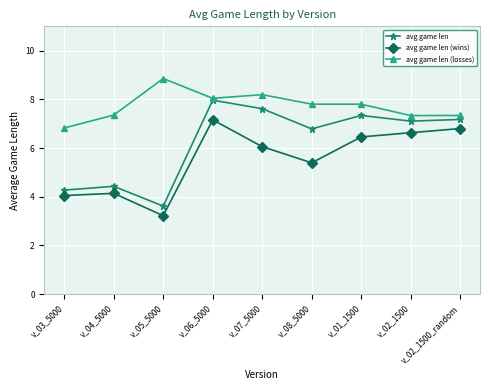

Does the chart have visible grid lines?

Yes